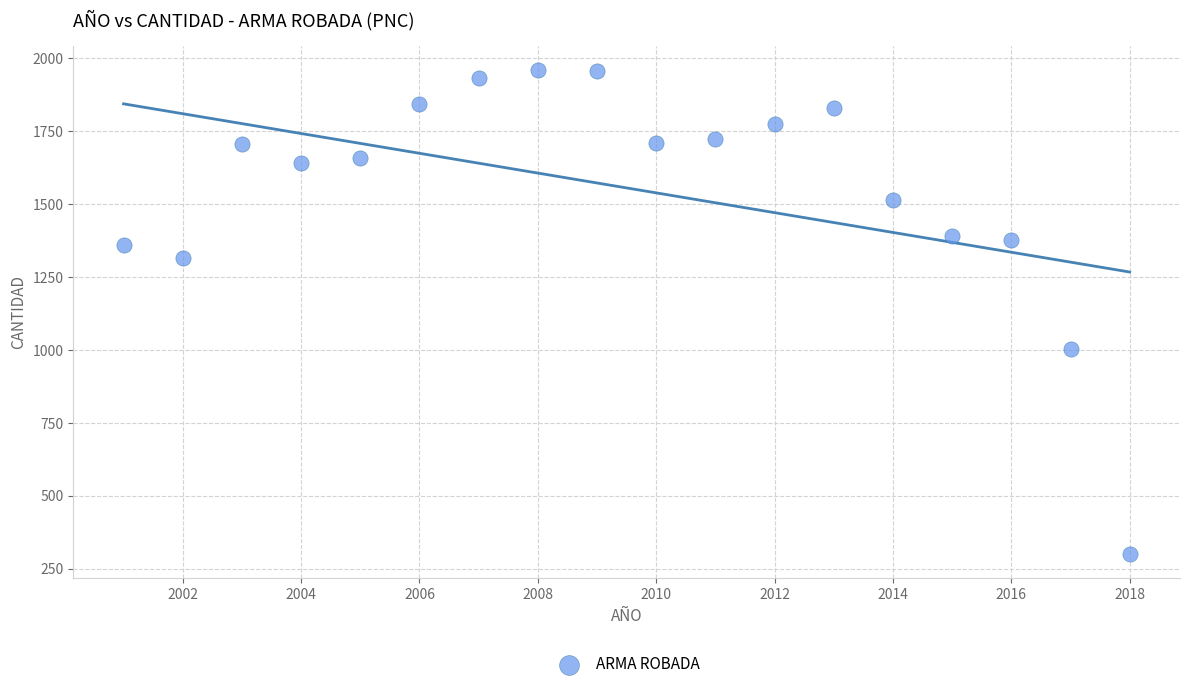

What is the range of Y values (max minus min)?

1660